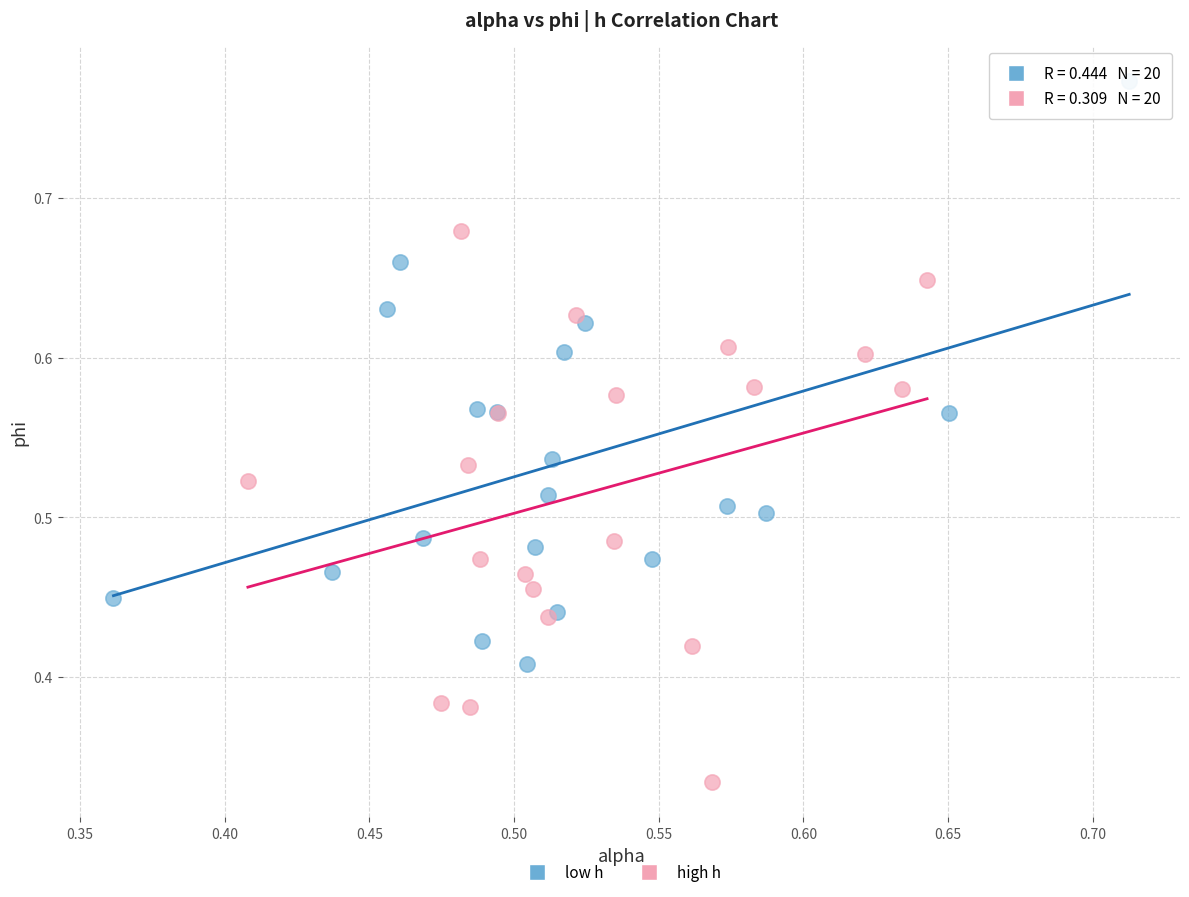

What are all the series names shown in the legend?

low h, high h